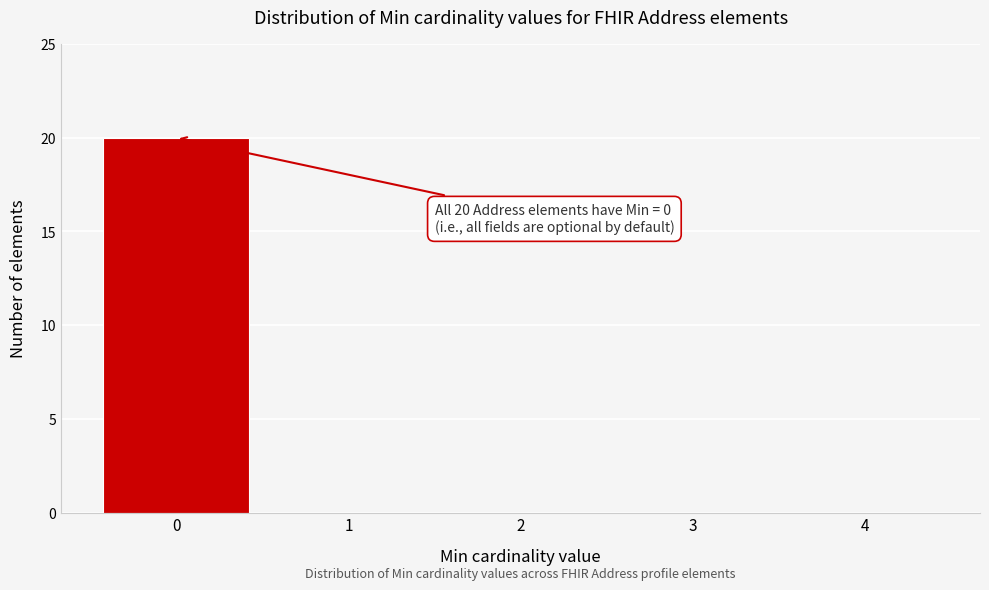

Reading left to right, what are all the values shown in this chart?

0=20	1=0	2=0	3=0	4=0